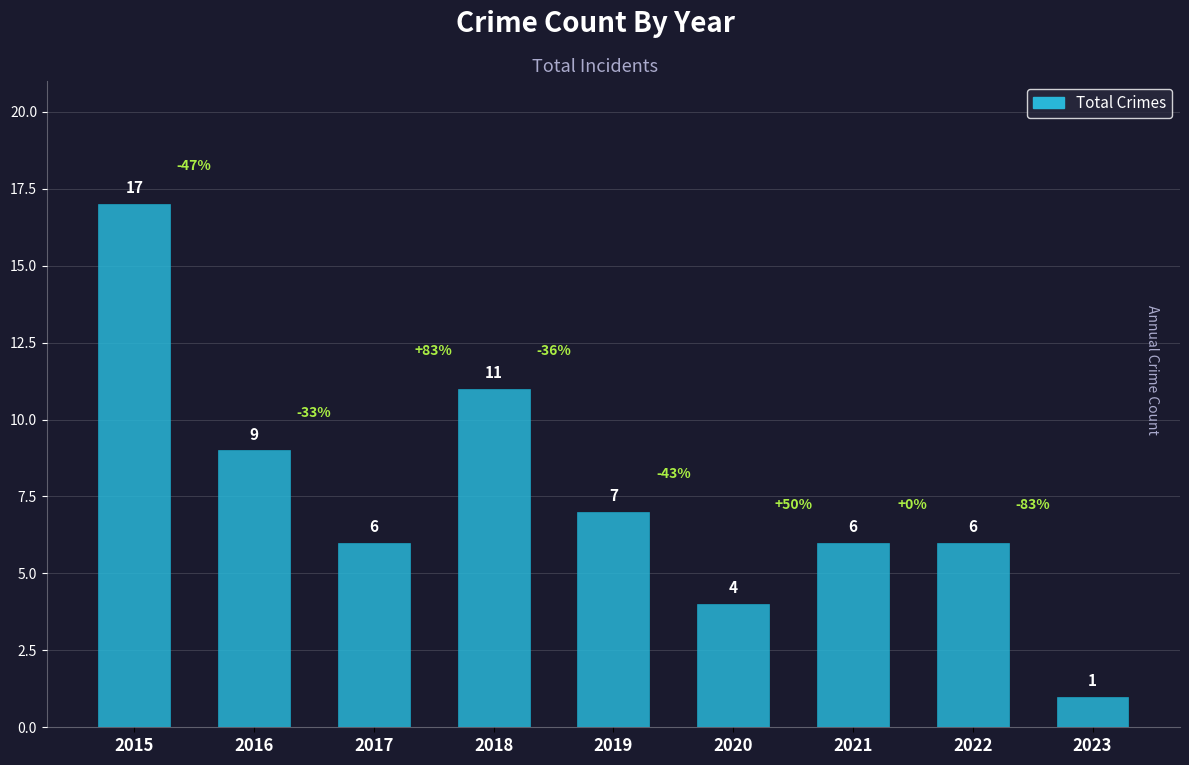

Is it true that the value at 2016 is 9?

True